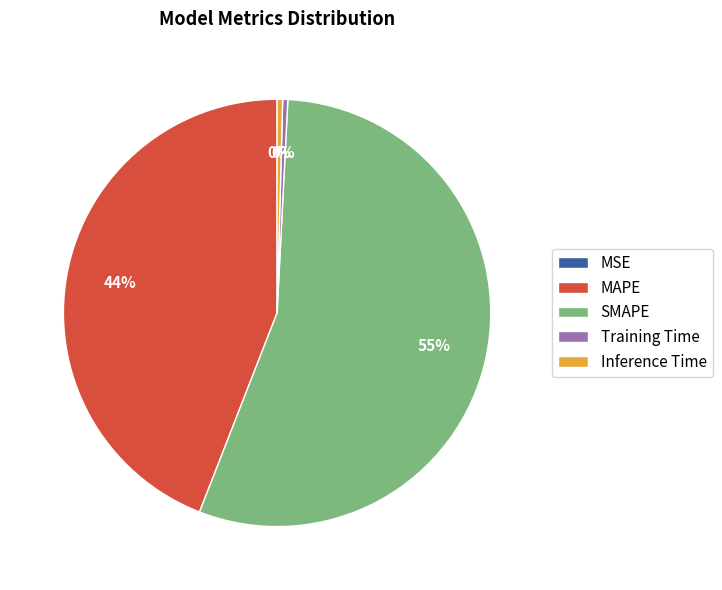

What is the largest slice in the pie chart?

SMAPE